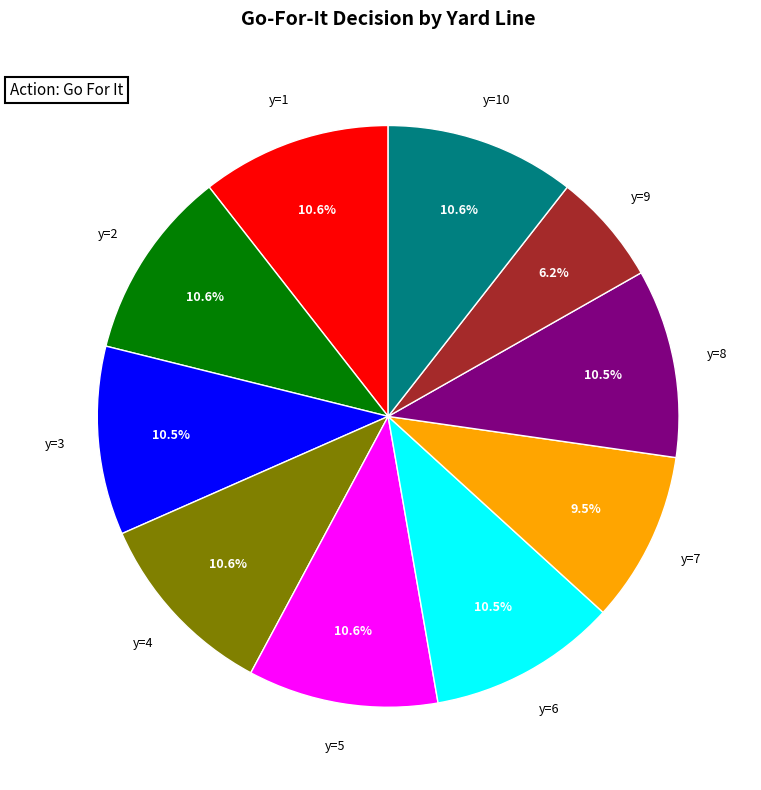

To the nearest percent, what is the difference between the largest and smallest slice percentages?

4%